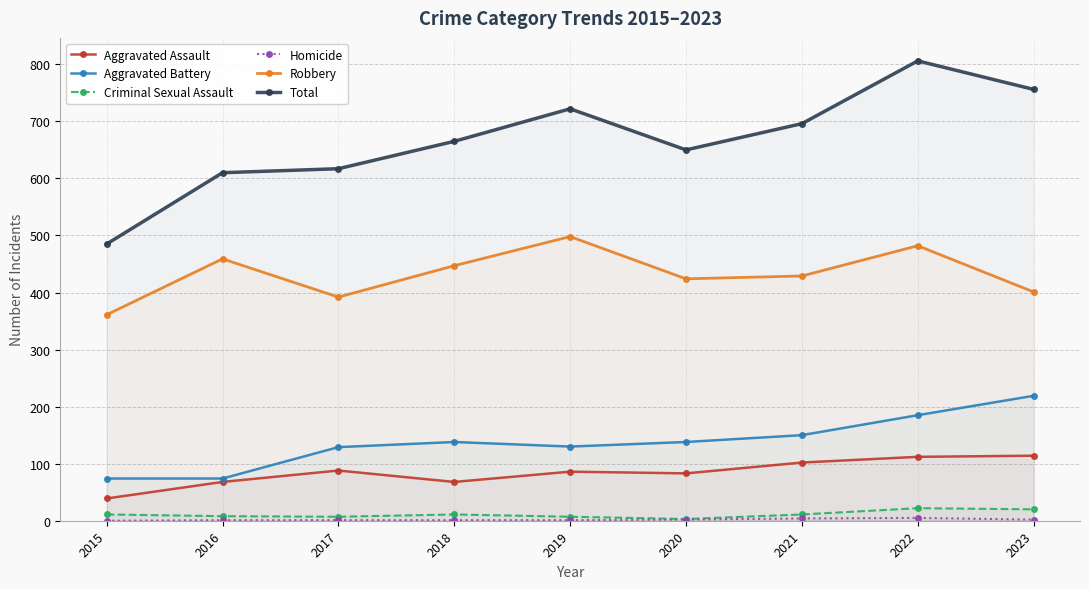

Is the value of Aggravated Assault at 2017 greater than the value of Total at 2017?

No